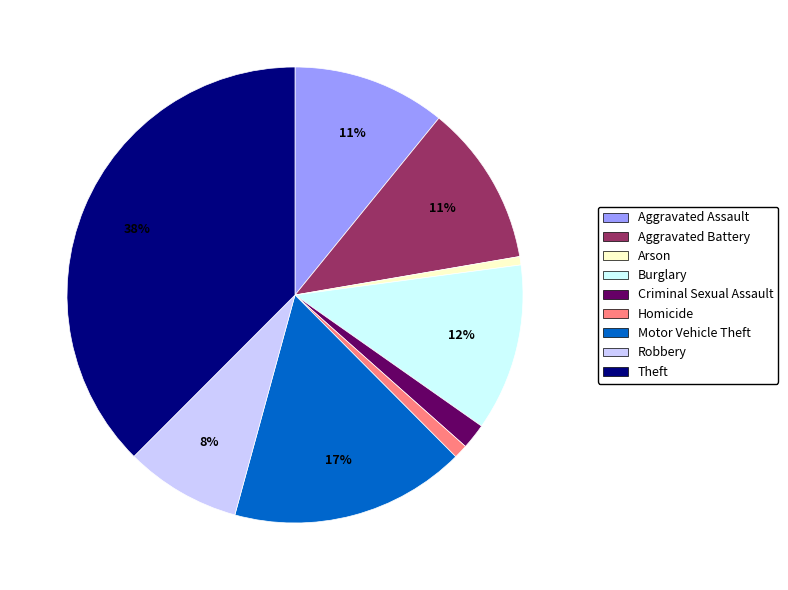

What percentage is the Criminal Sexual Assault slice, to the nearest percent?

2%